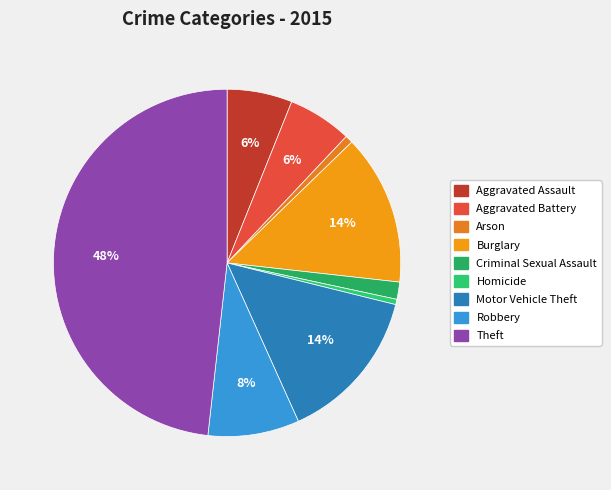

Count the number of slices in the pie.

9